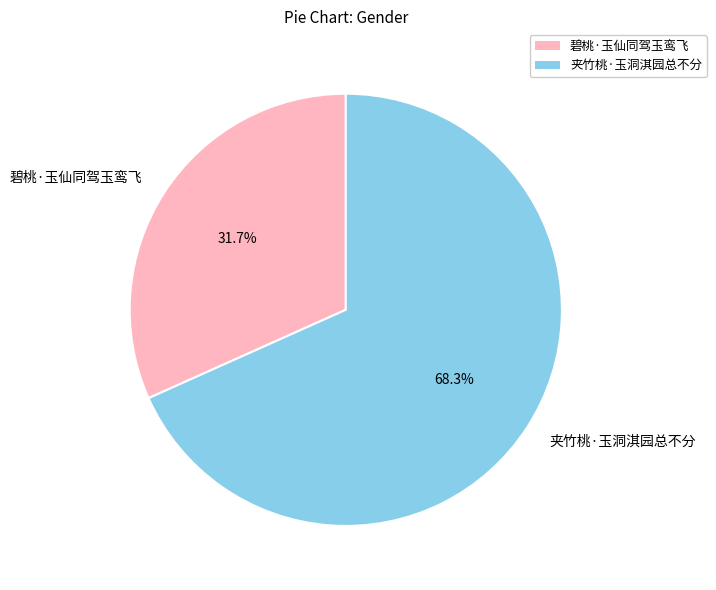

Which has a higher value, 夹竹桃·玉洞淇园总不分 or 碧桃·玉仙同驾玉鸾飞?

夹竹桃·玉洞淇园总不分